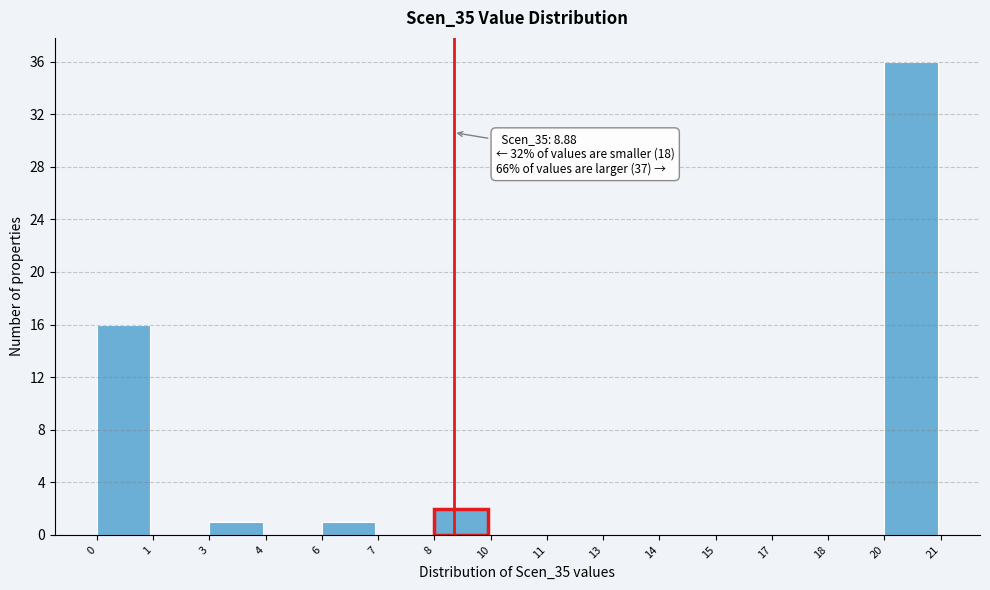

Reading right to left, list all the values displayed in this chart.

20=36	18=0	17=0	15=0	14=0	13=0	11=0	10=0	8=2	7=0	6=1	4=0	3=1	1=0	0=16